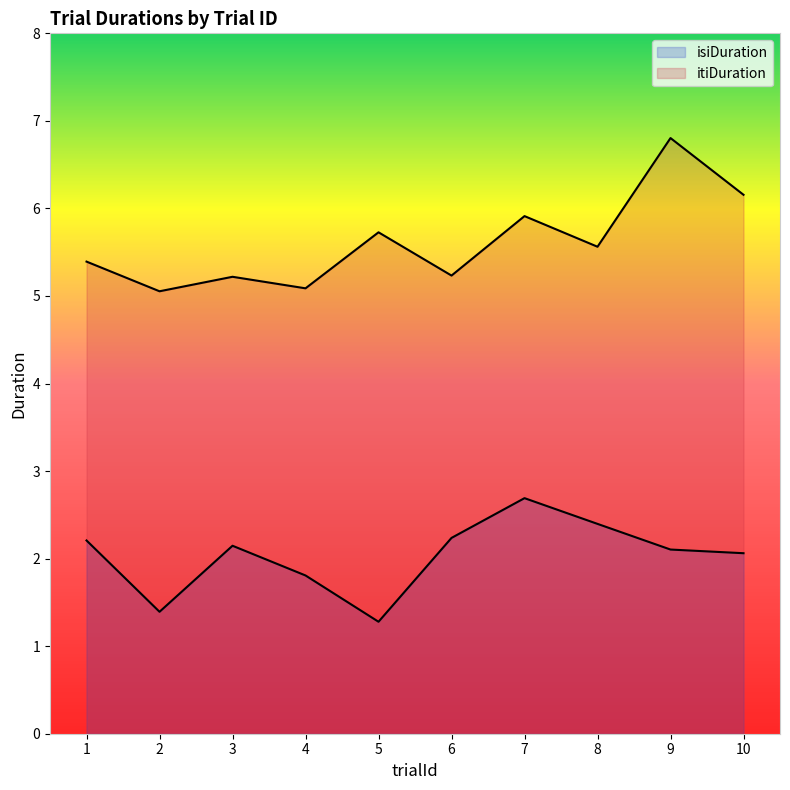

Which series has the largest total across all categories?

itiDuration